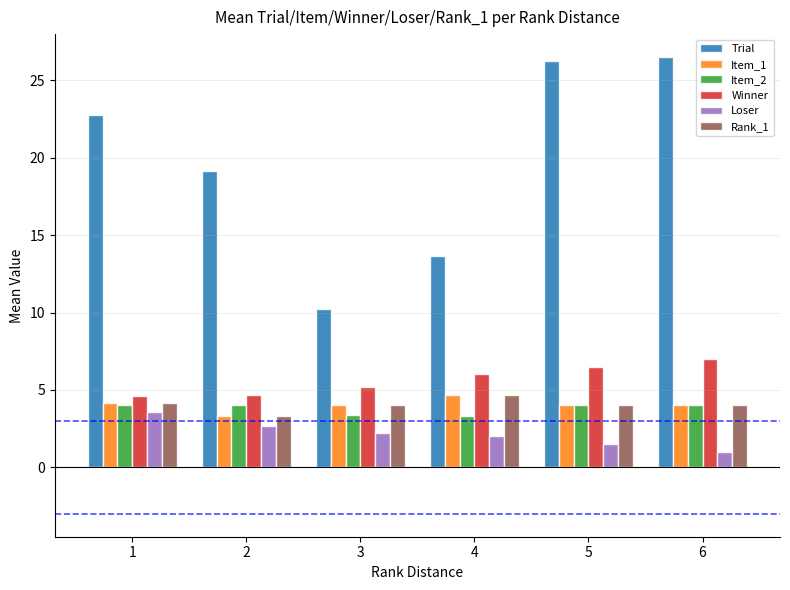

What is the value of the Winner bar at the 1st from the left?

4.6